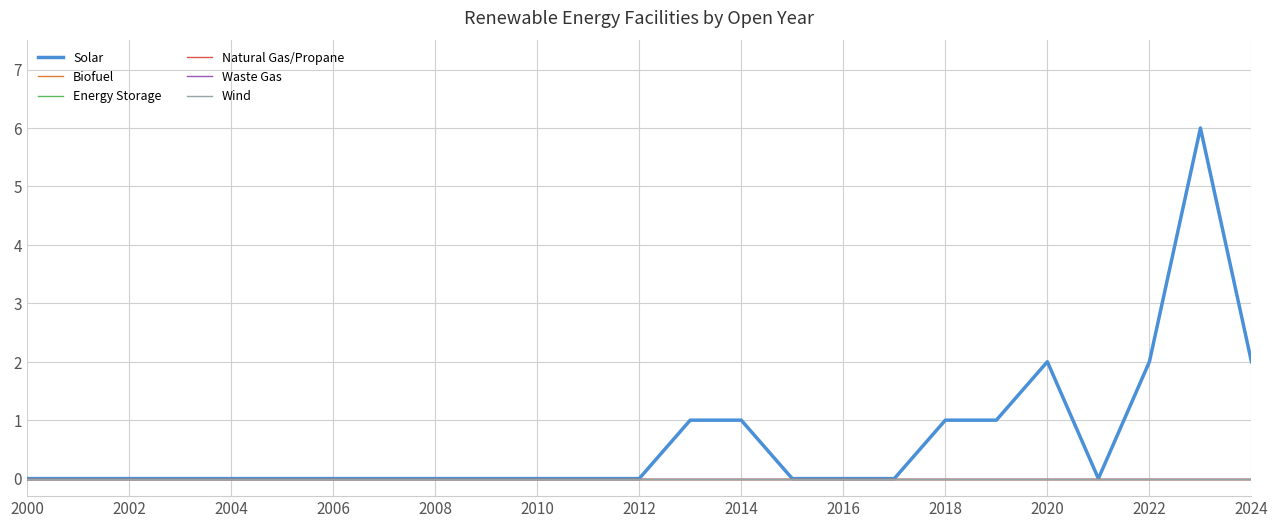

Does the chart have visible grid lines?

Yes